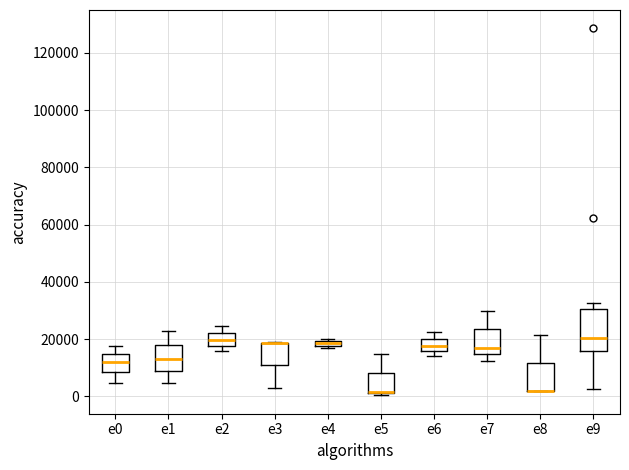

Where is the lower edge of the box for e0 on the y-axis? The values are not printed on the chart, so give them approximately, as read against the axis.

8000